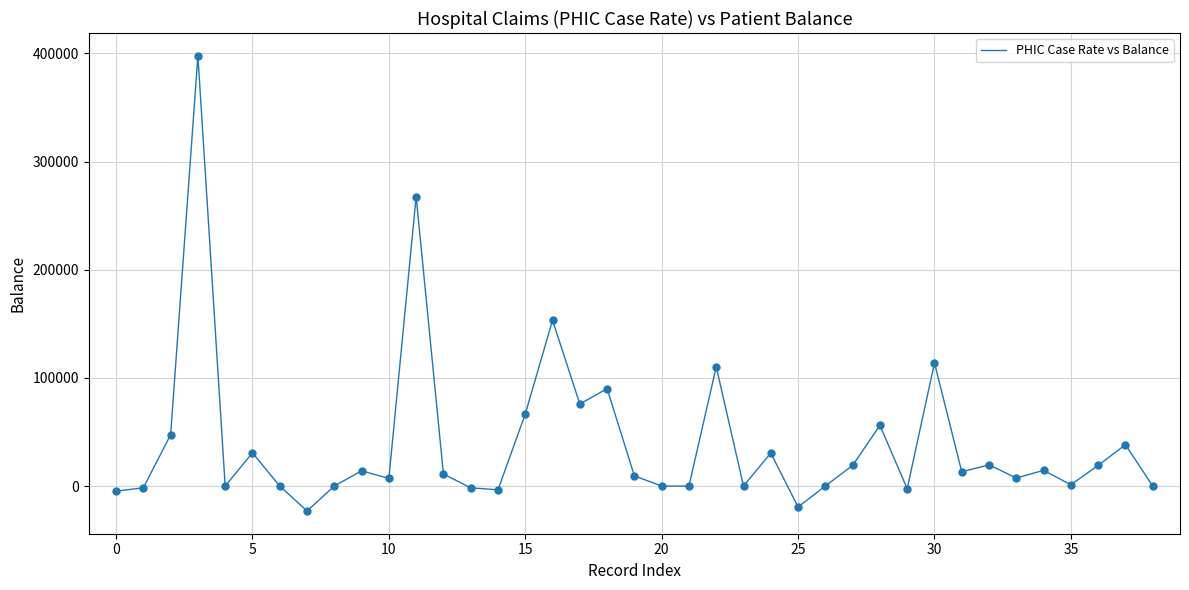

What is the greatest value displayed?

397805.4